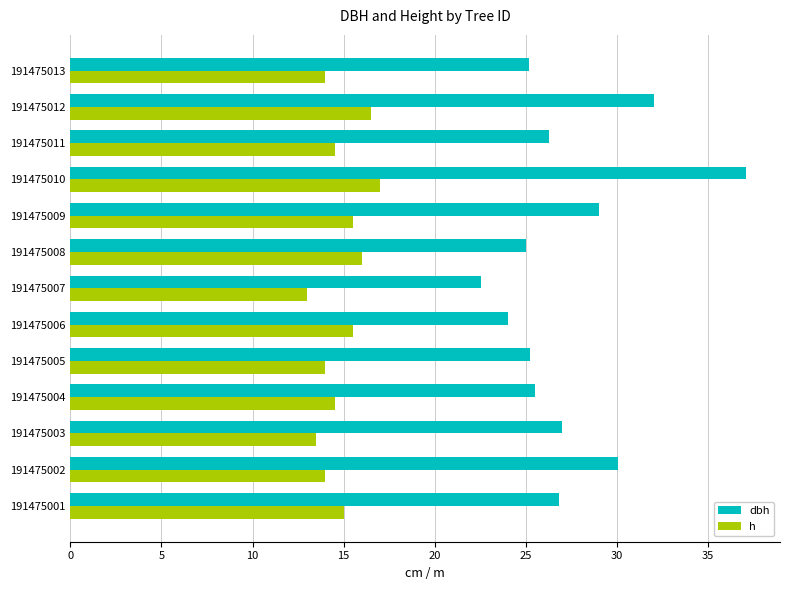

Which series has the largest total across all categories?

dbh